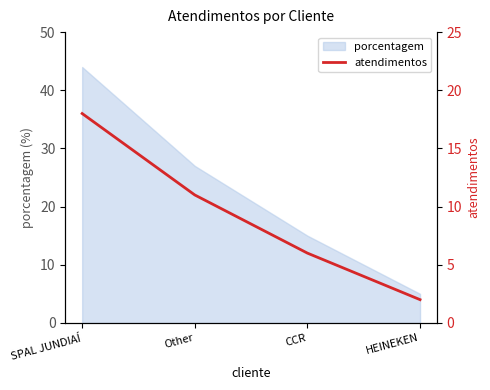

Rank the categories by value from lowest to highest.

HEINEKEN, CCR, Other, SPAL JUNDIAÍ